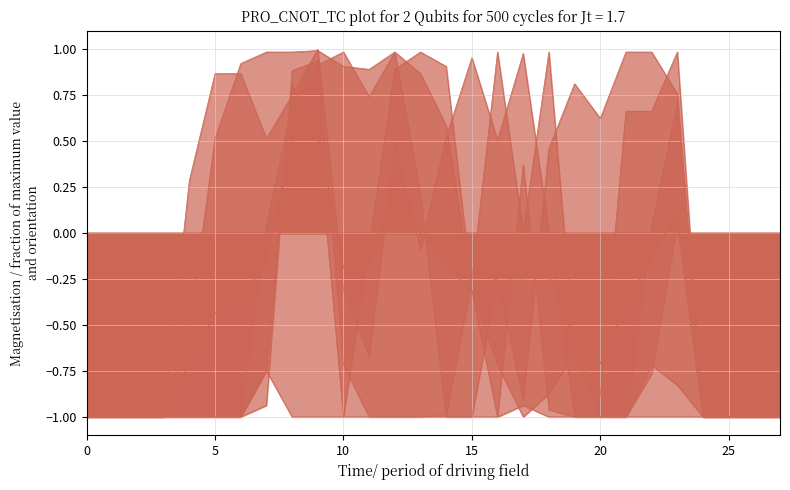

Is it true that col_12 equals -1.8 at 3?

False